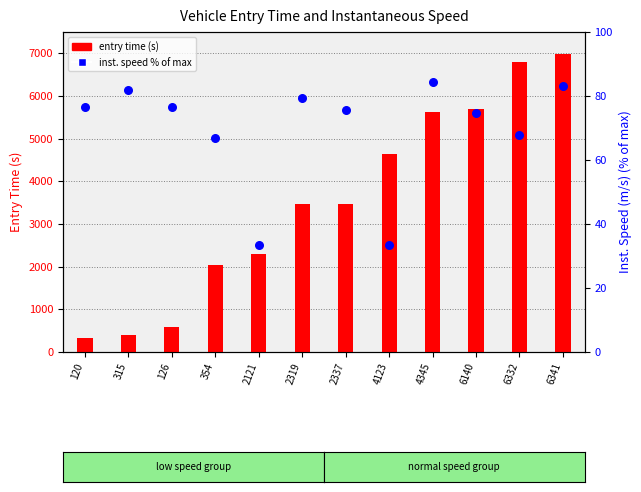

Is the value of inst. speed (% of max) at 315 greater than the value of entry time at 2121?

No